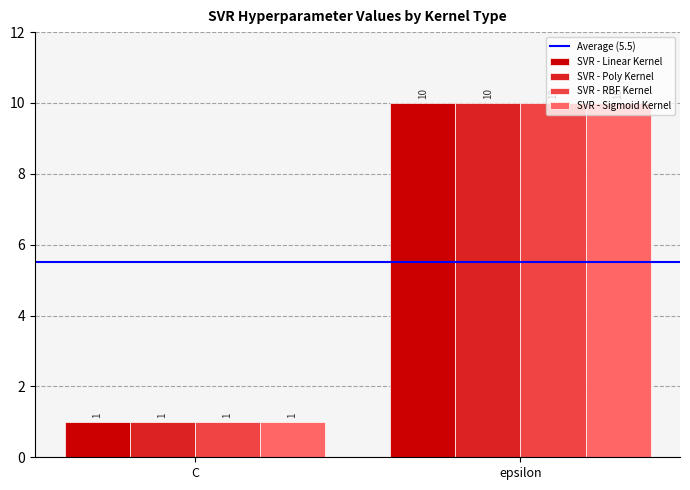

What is the sum of all SVR - RBF Kernel values?

11